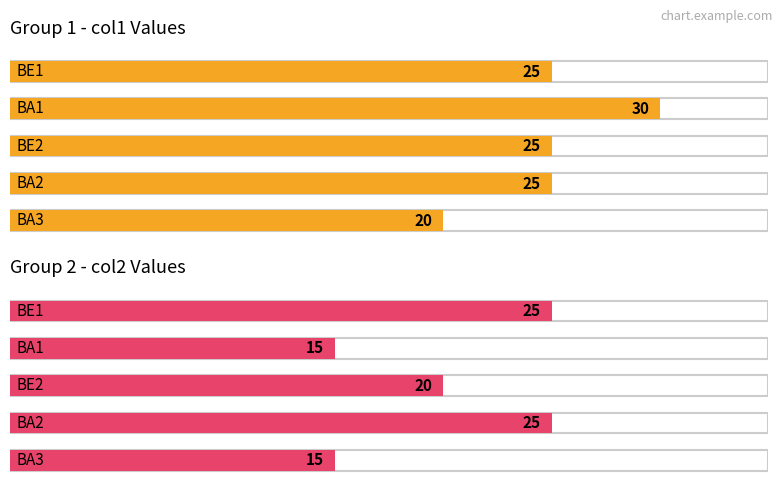

At how many categories does at least one series exceed 20?

4